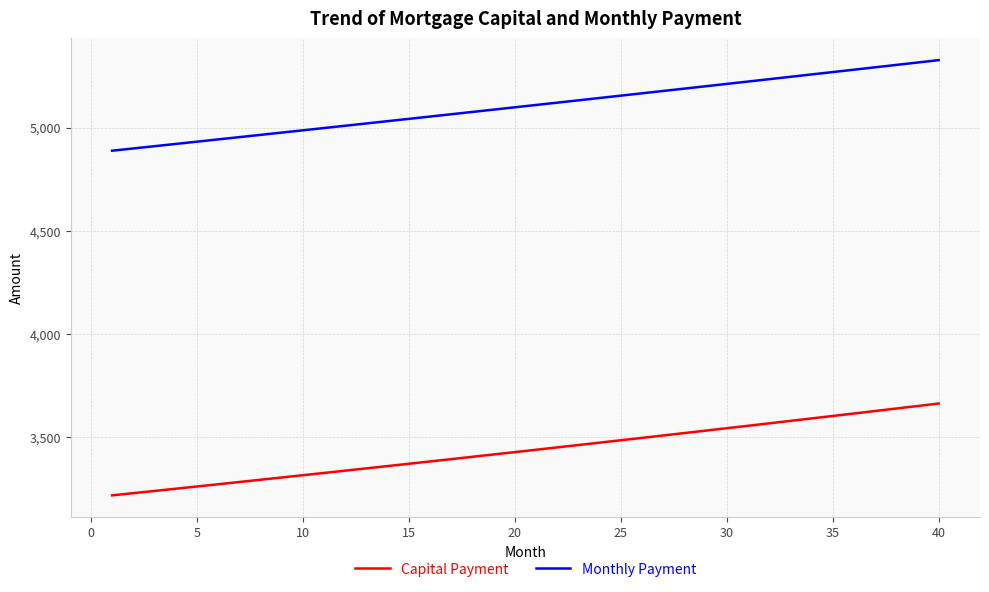

Does the chart display data point markers on the line(s)?

No